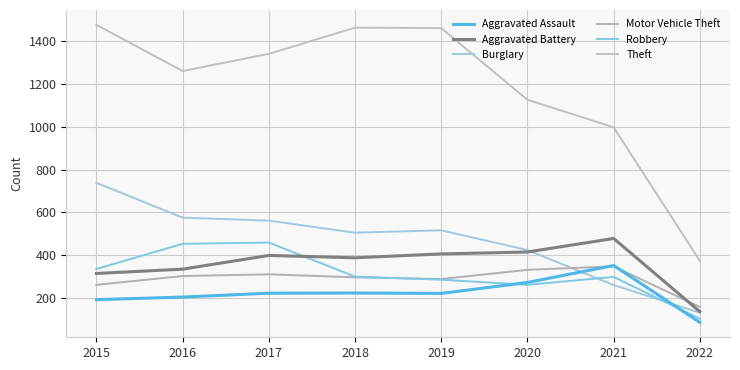

Does the chart have visible grid lines?

Yes